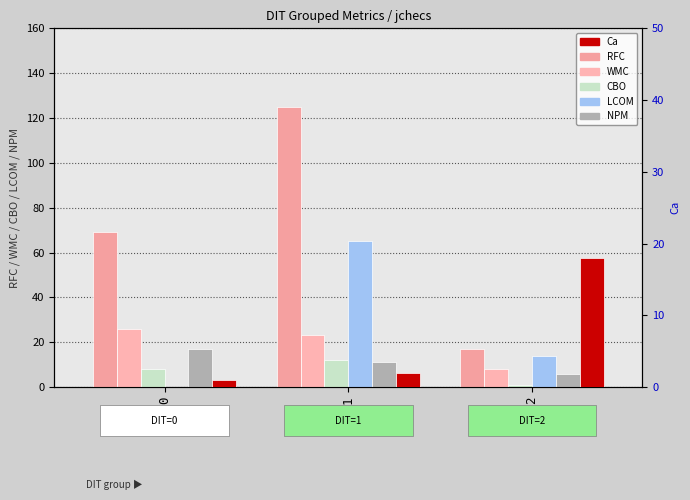

The RFC series shows 9 at 2. True or false?

False